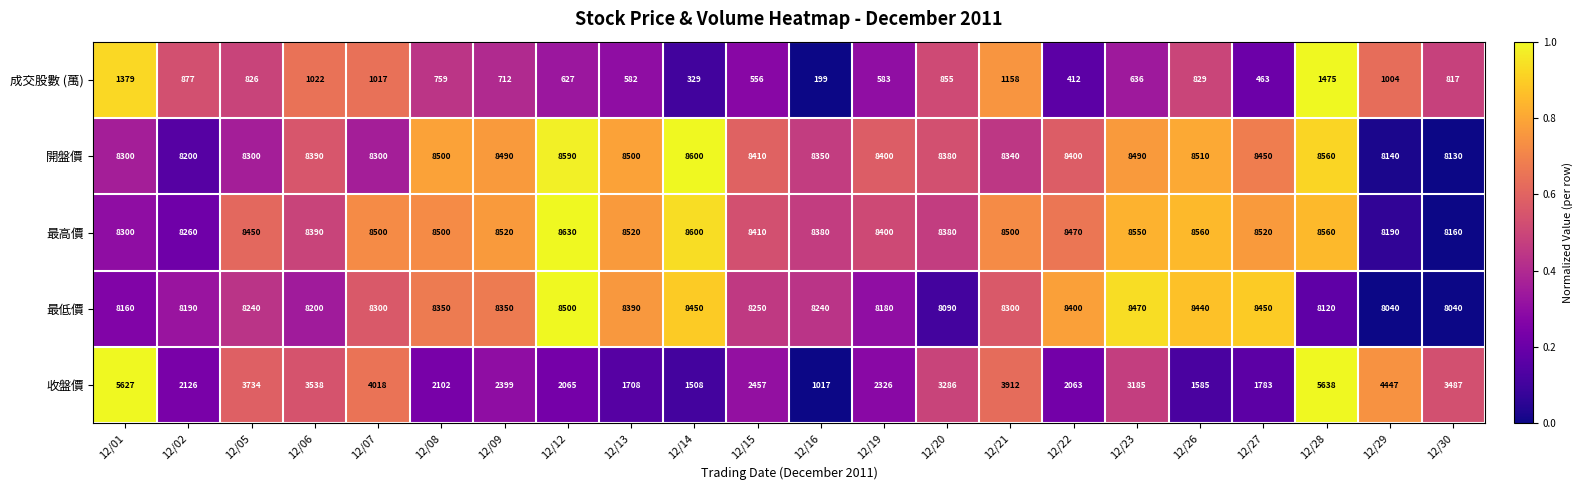

What is the difference between the 收盤價 values at 12/20 and 12/02?

1160